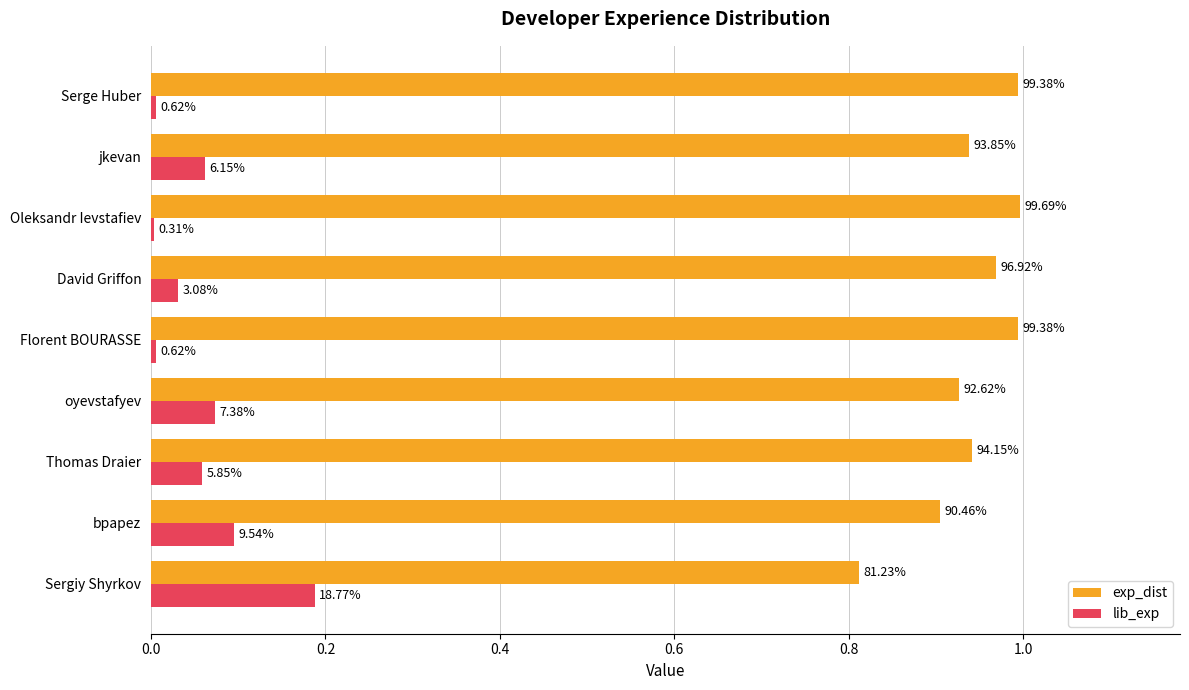

What are all the series names shown in the legend?

exp_dist, lib_exp